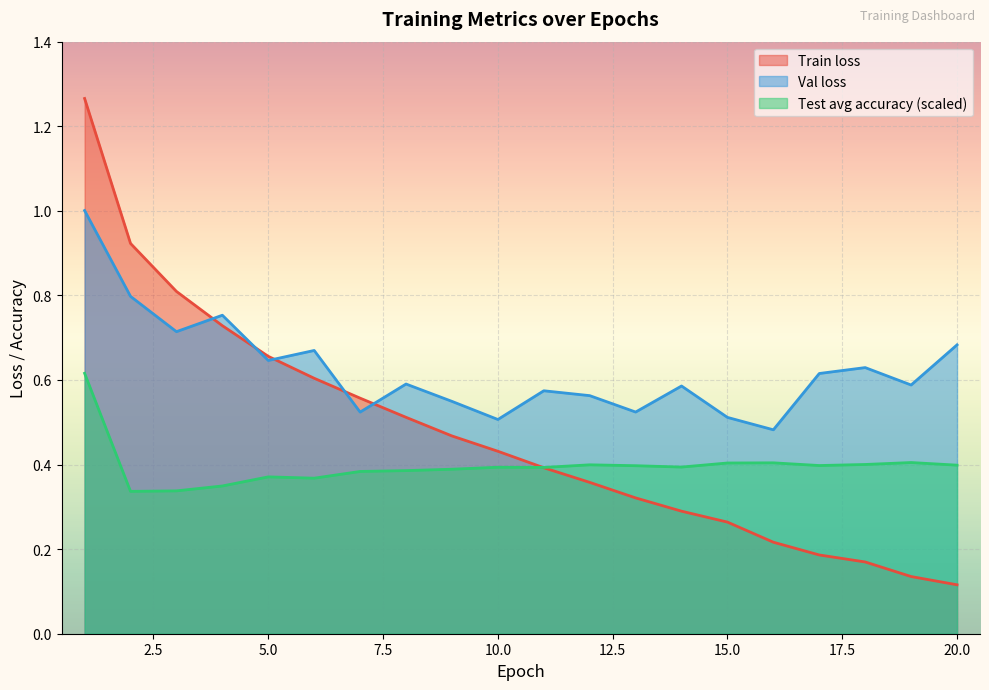

Which series has the largest total across all categories?

Val loss